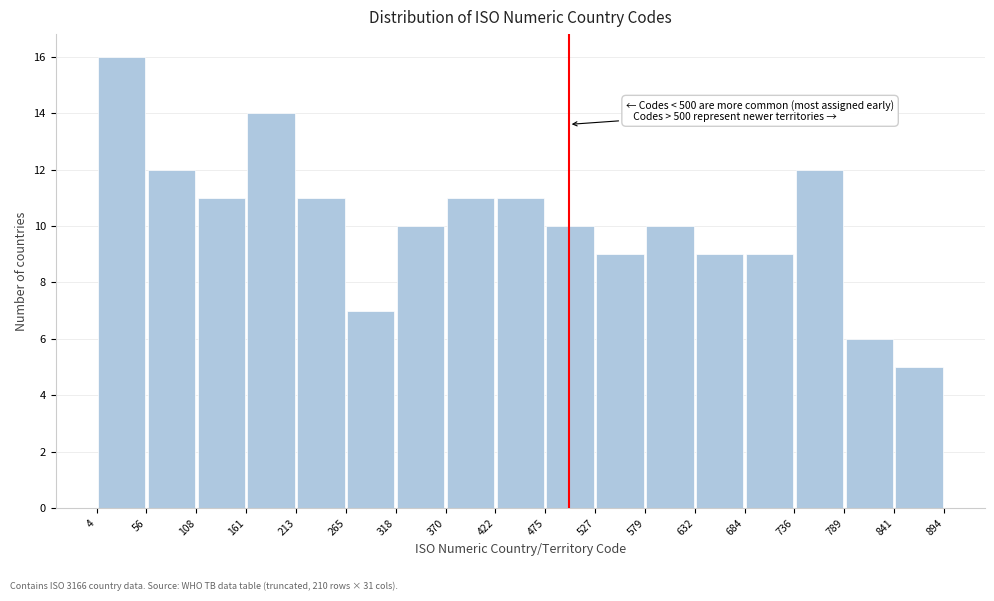

Over which range of the x-axis is the bar tallest?

4 to 56